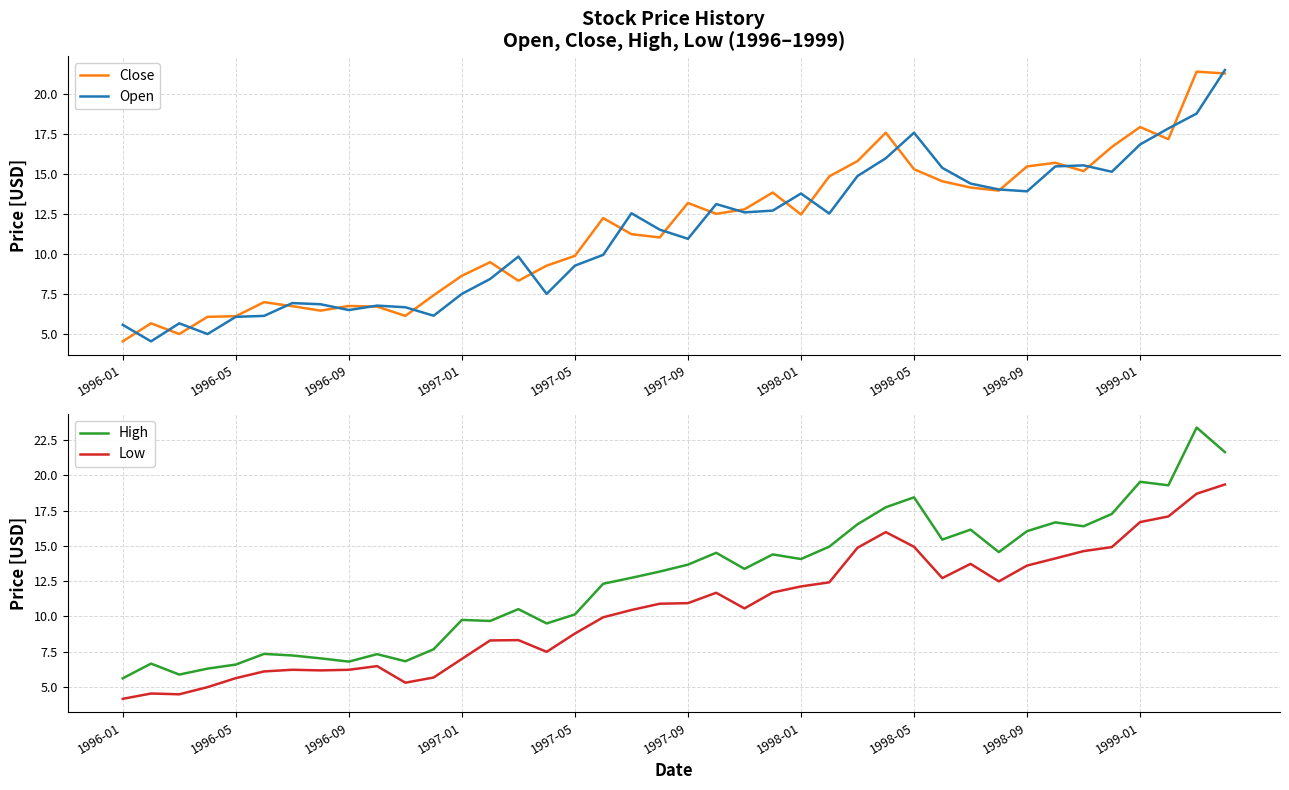

Rank the series by their maximum value, from lowest to highest.

Low, Close, Open, High